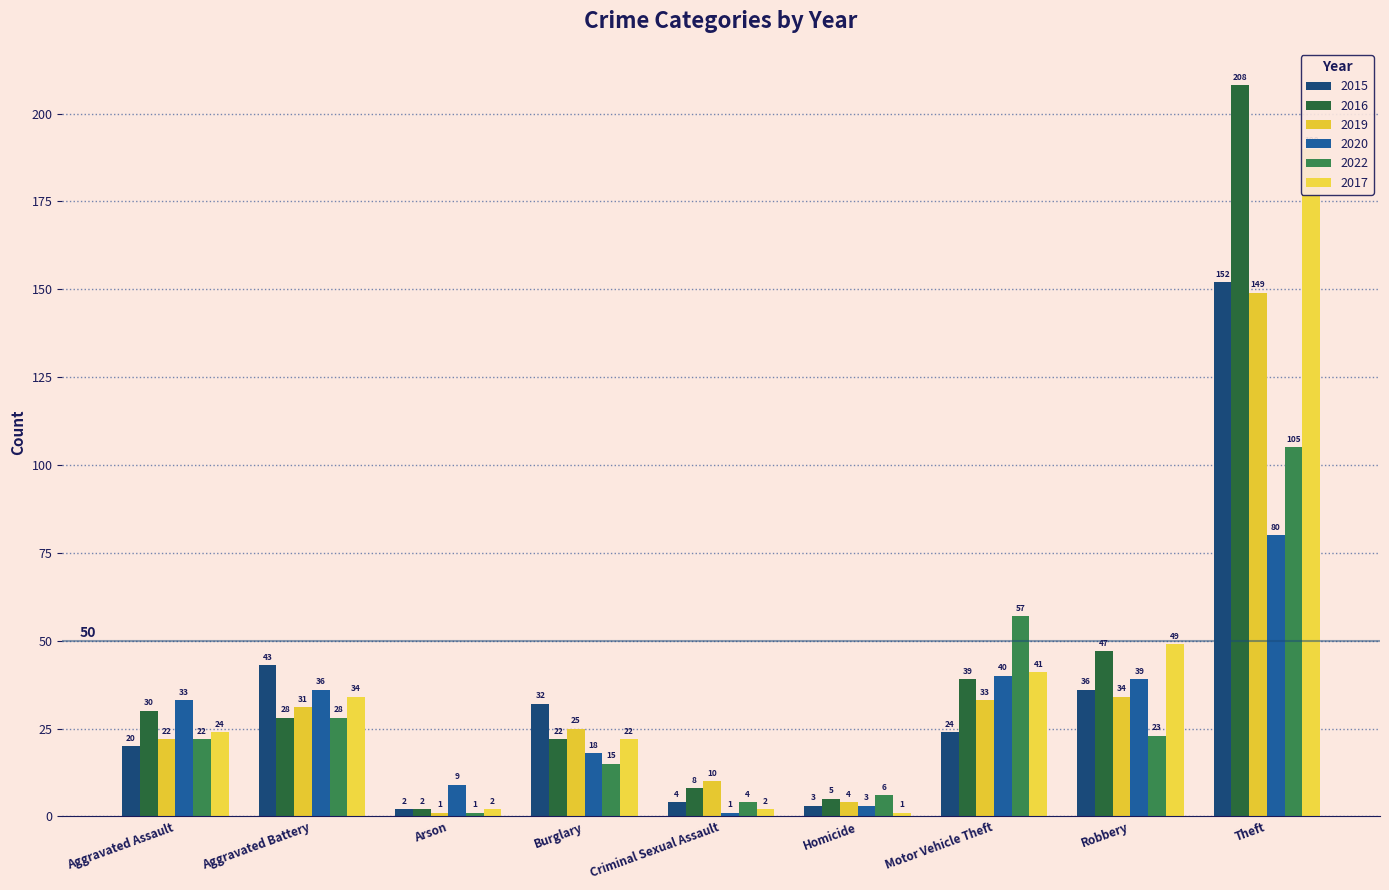

True or false: 2022 has a value of 1 at Criminal Sexual Assault.

False